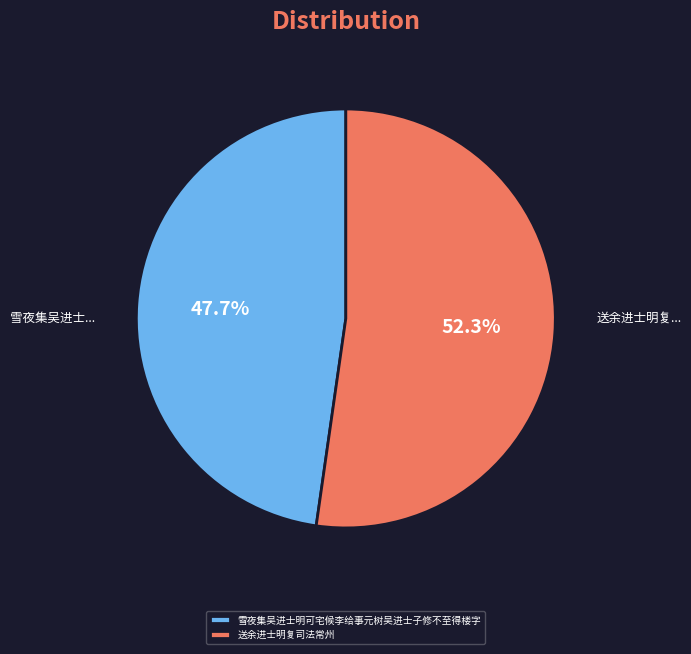

What percentage is the 送余进士明复司法常州 slice, to the nearest percent?

52%